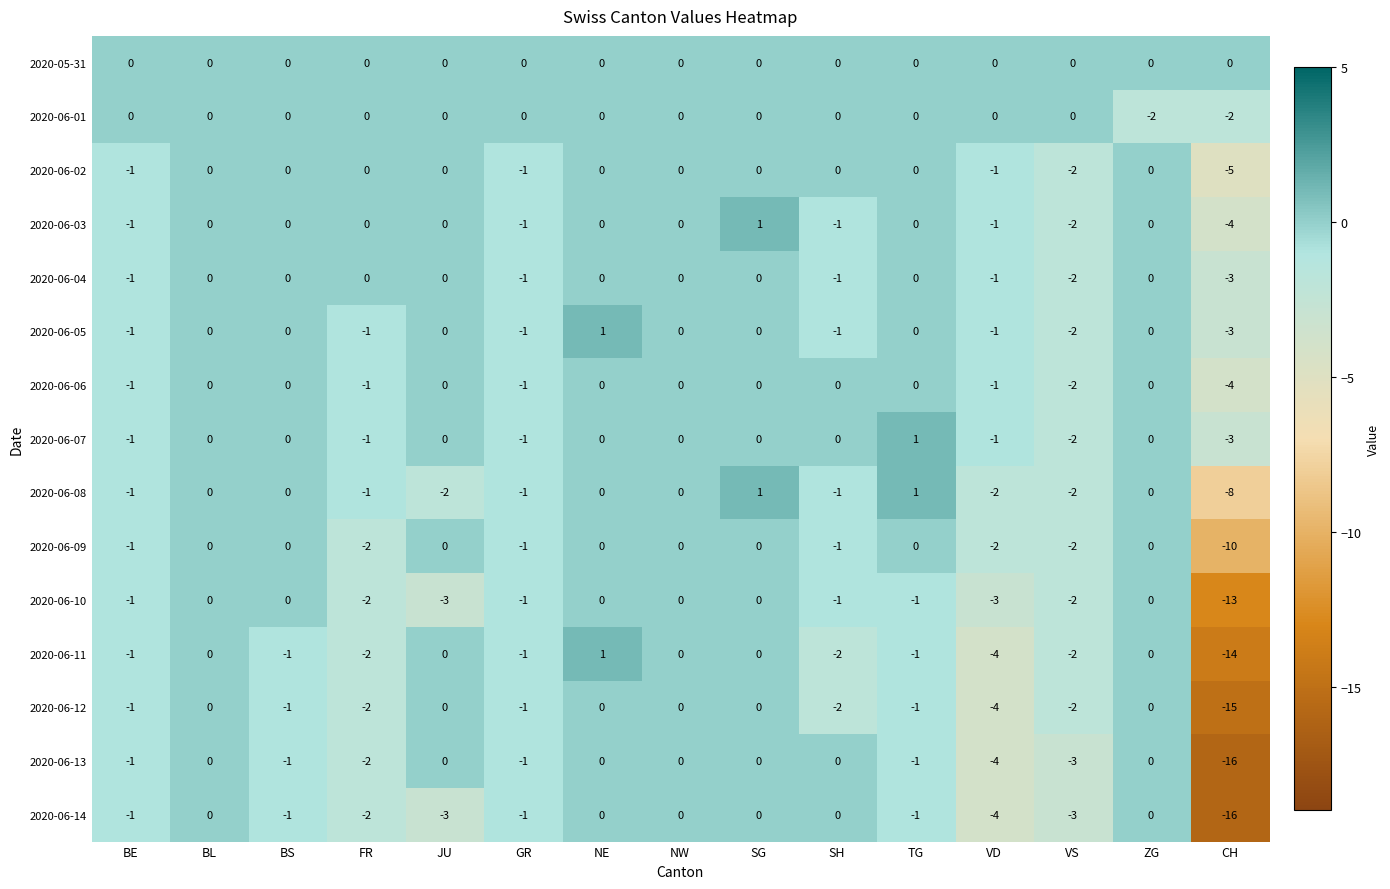

Between FR and NE, which series saw the biggest shift?

2020-06-11